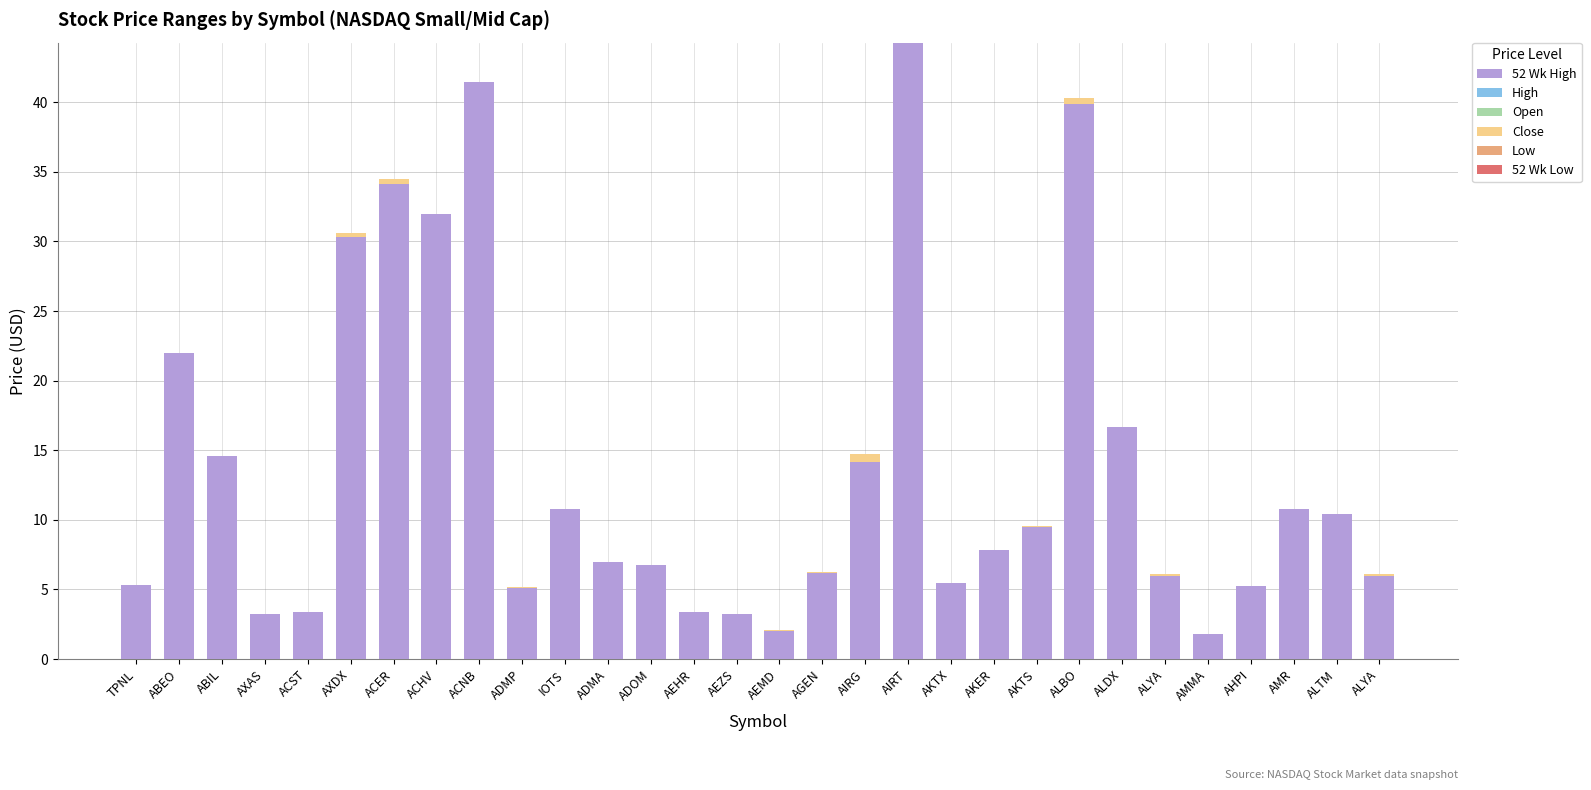

What is the label of the 4th bar from the right?

AHPI